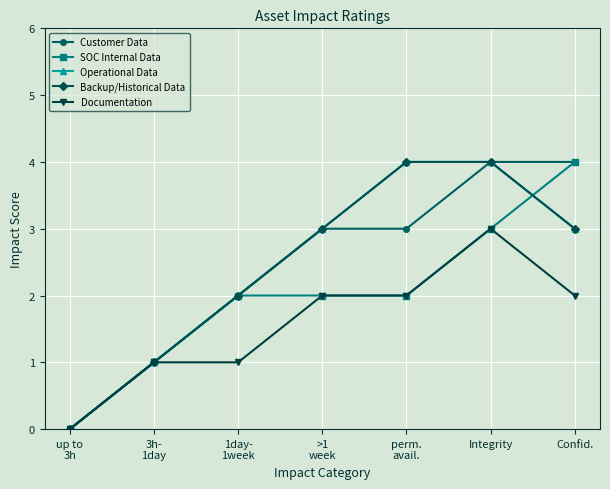

At >1
week, list the series in order from smallest to largest.

SOC Internal Data, Documentation, Customer Data, Operational Data, Backup/Historical Data